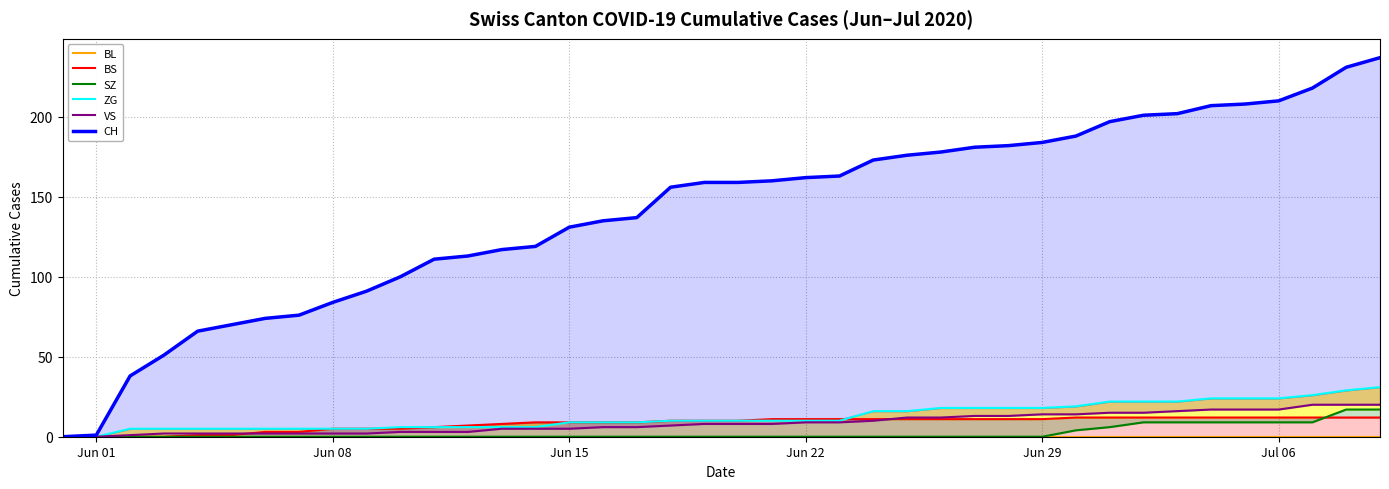

True or false: VS has a value of 12 at Jun 01.

False